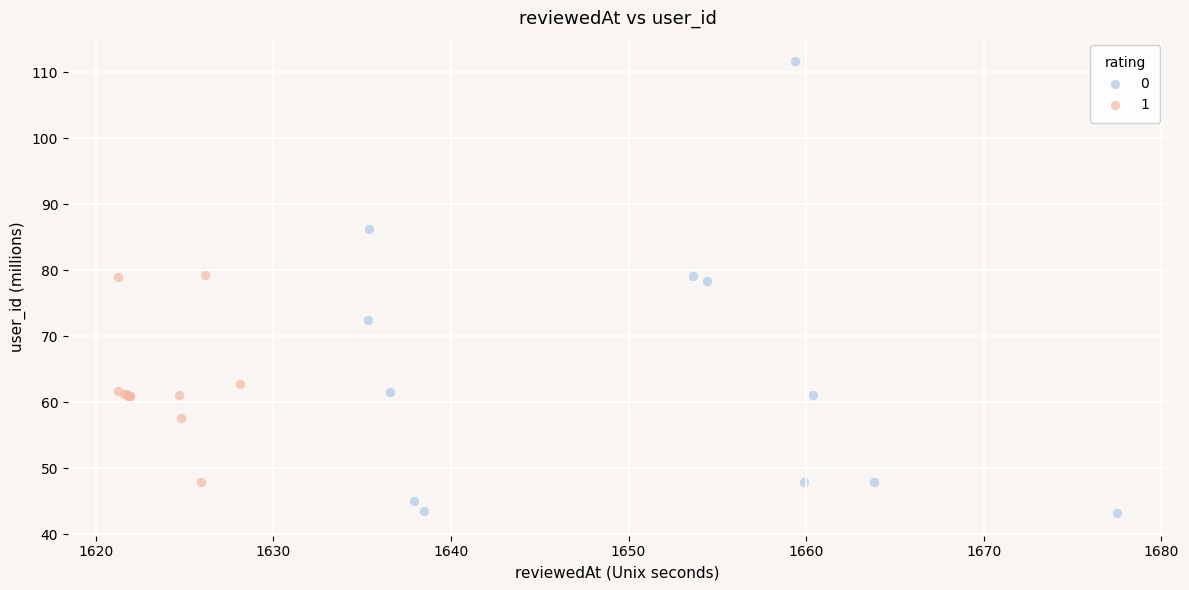

Which series reaches the minimum Y coordinate?

0